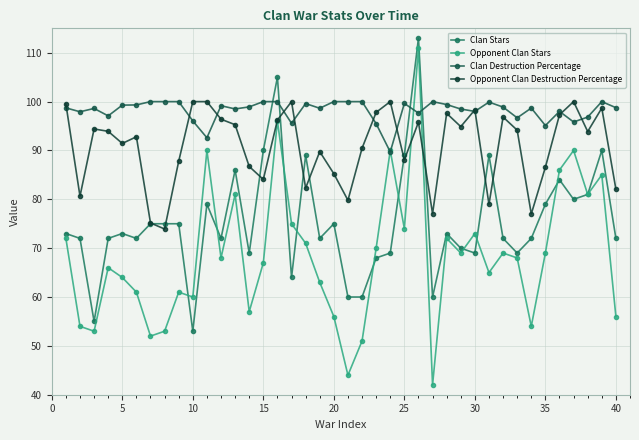

How many distinct data groups are displayed?

4